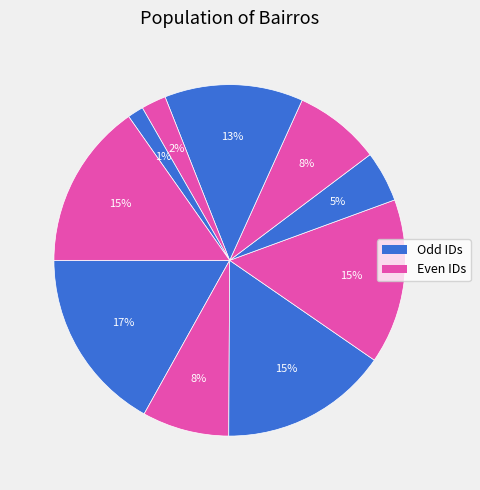

How many segments does this pie chart have?

10